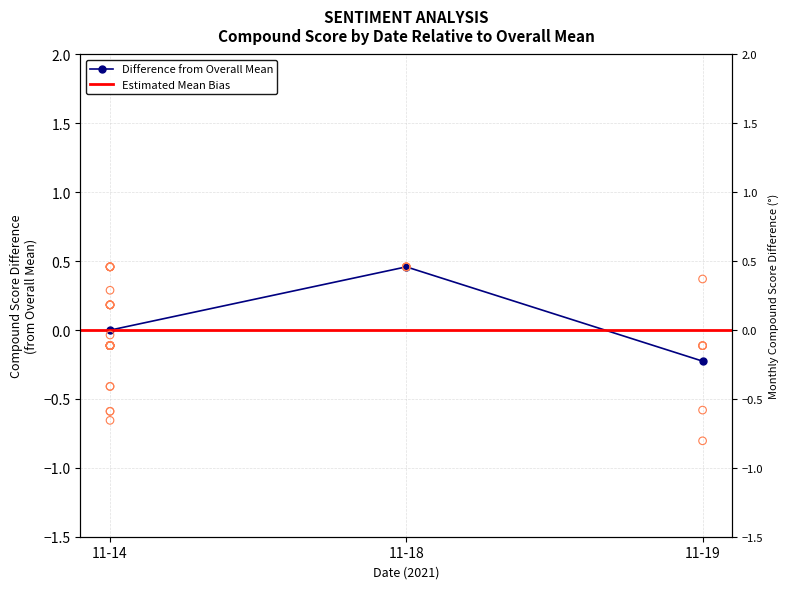

Between 11-18 and 11-19, which is larger?

11-18